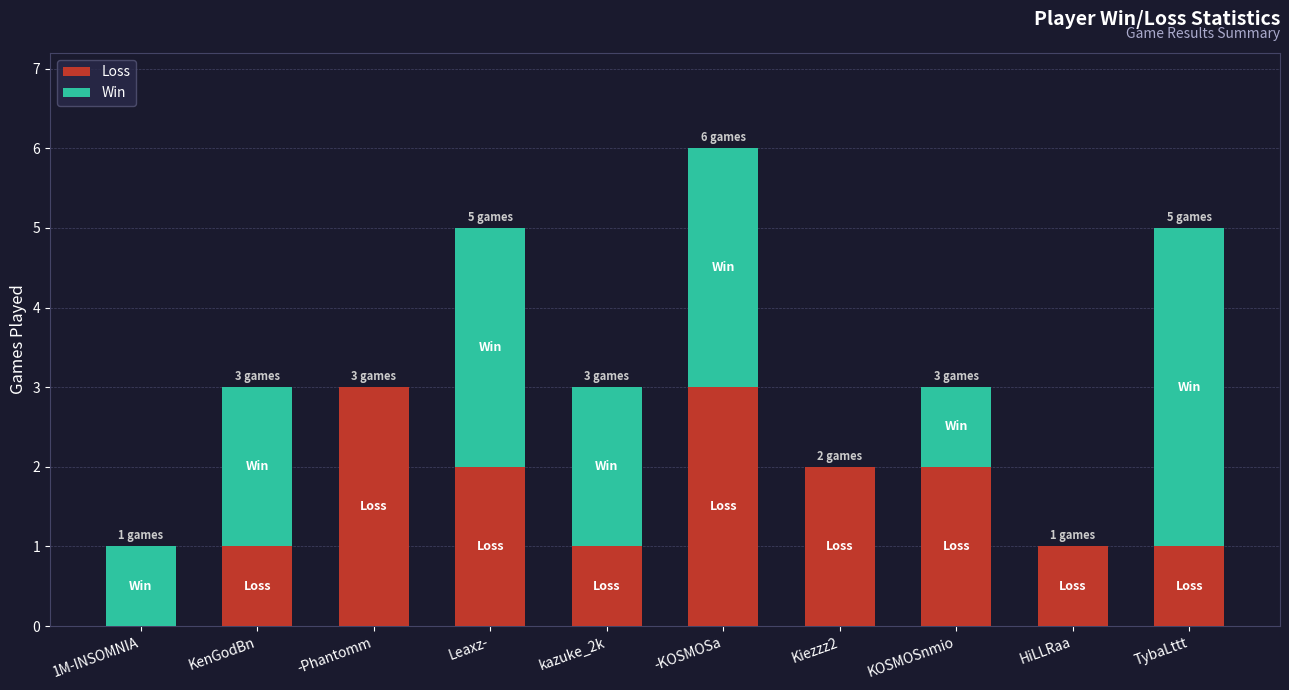

Does the chart contain stacked bars?

Yes